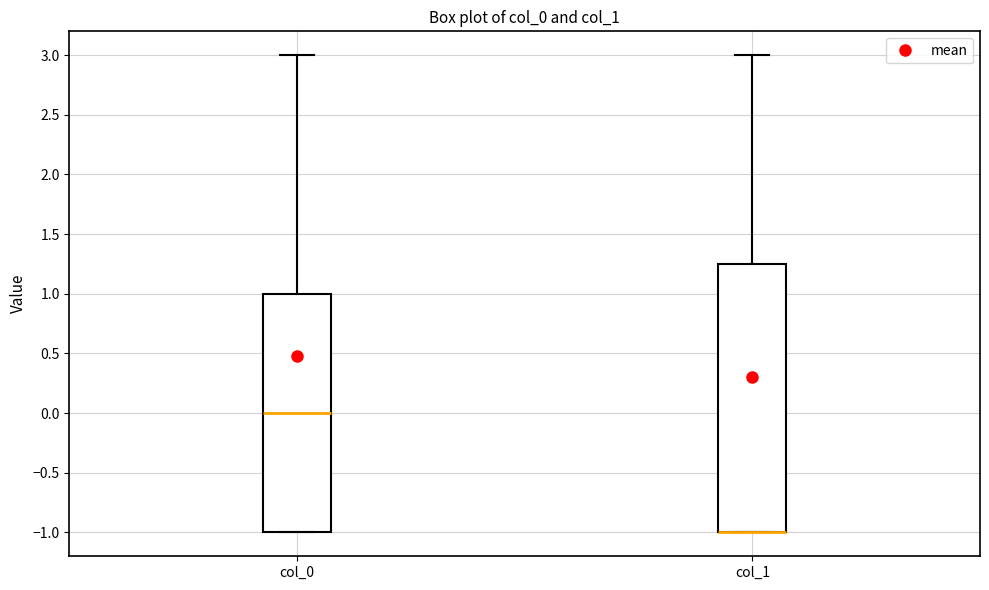

Which box is the tallest, from its lower edge to its upper edge?

col_1